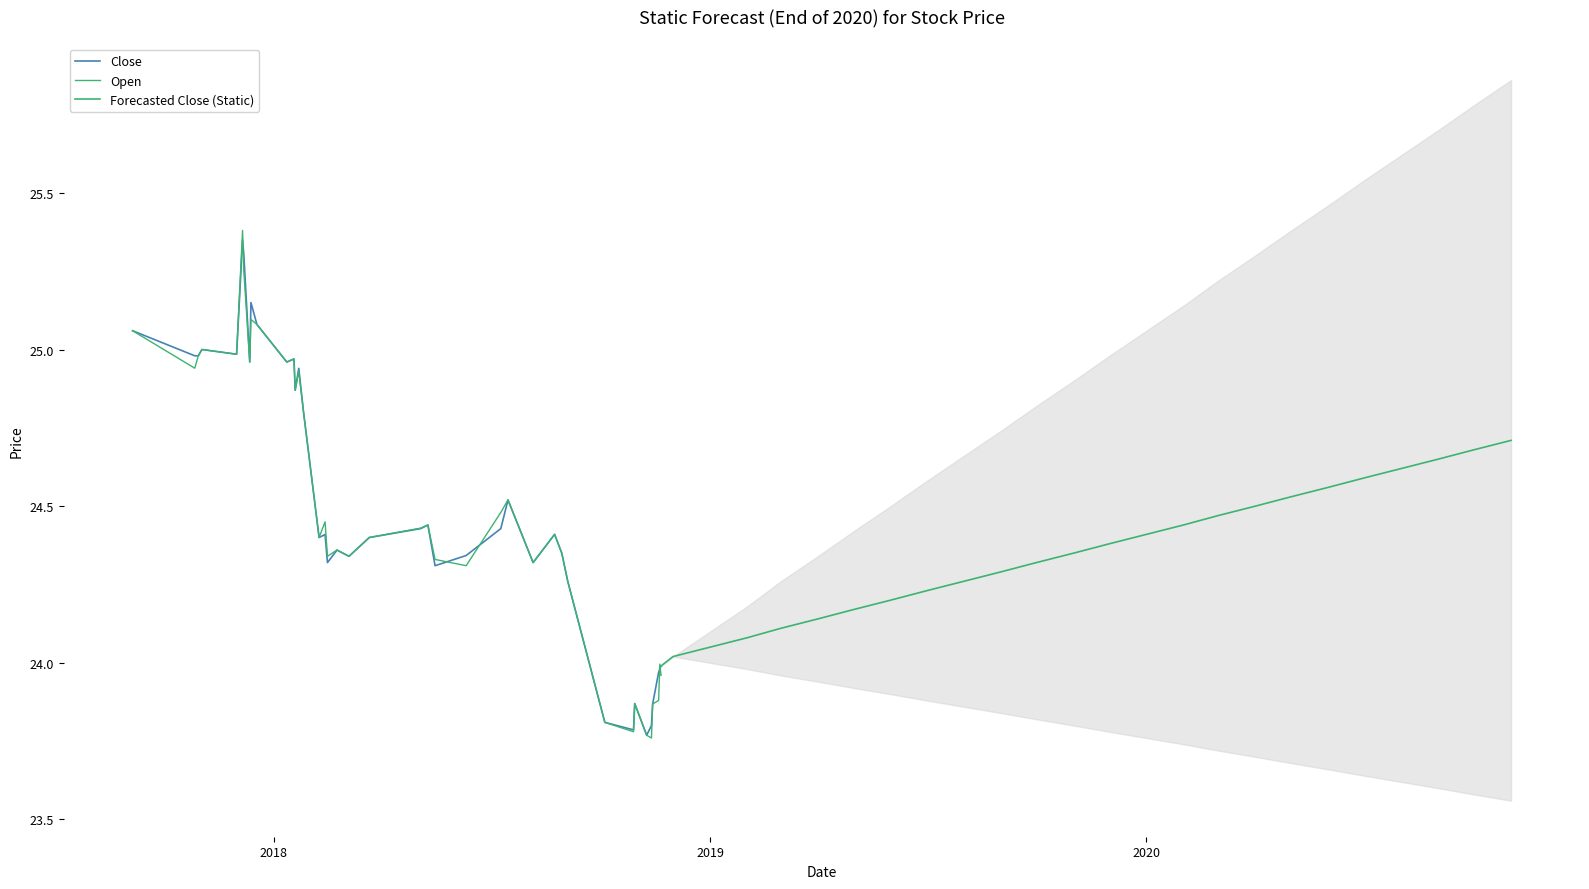

What is the average value of the Open series?

24.5